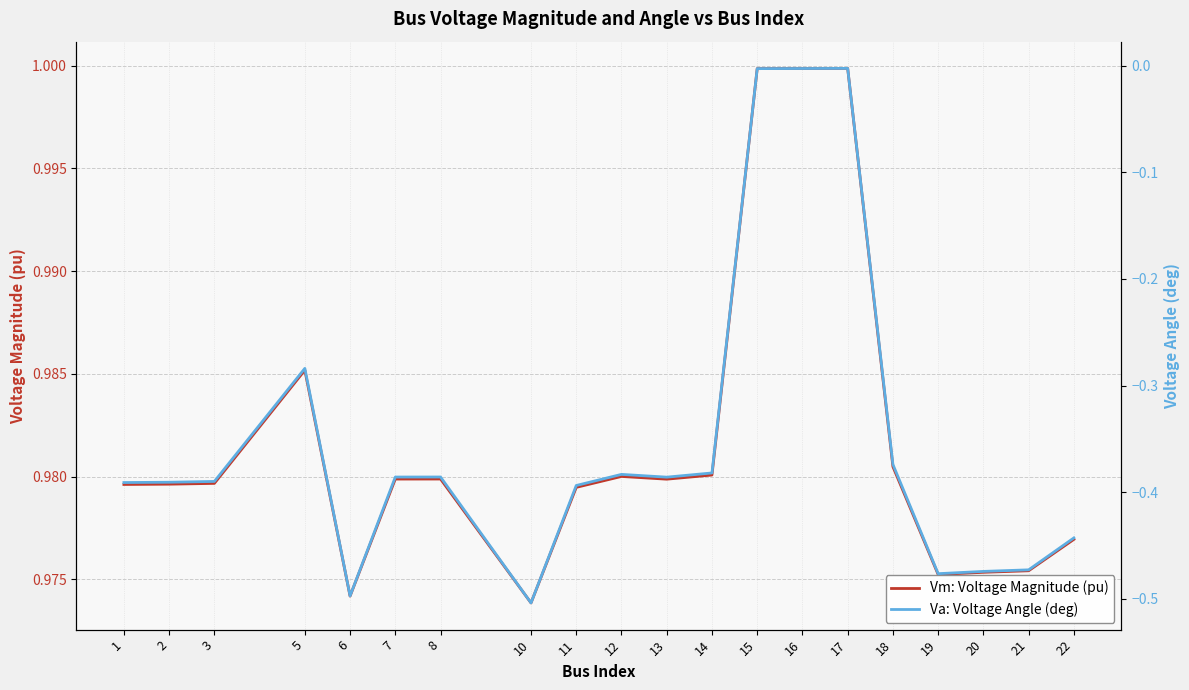

How many categories are shown in the chart?

20